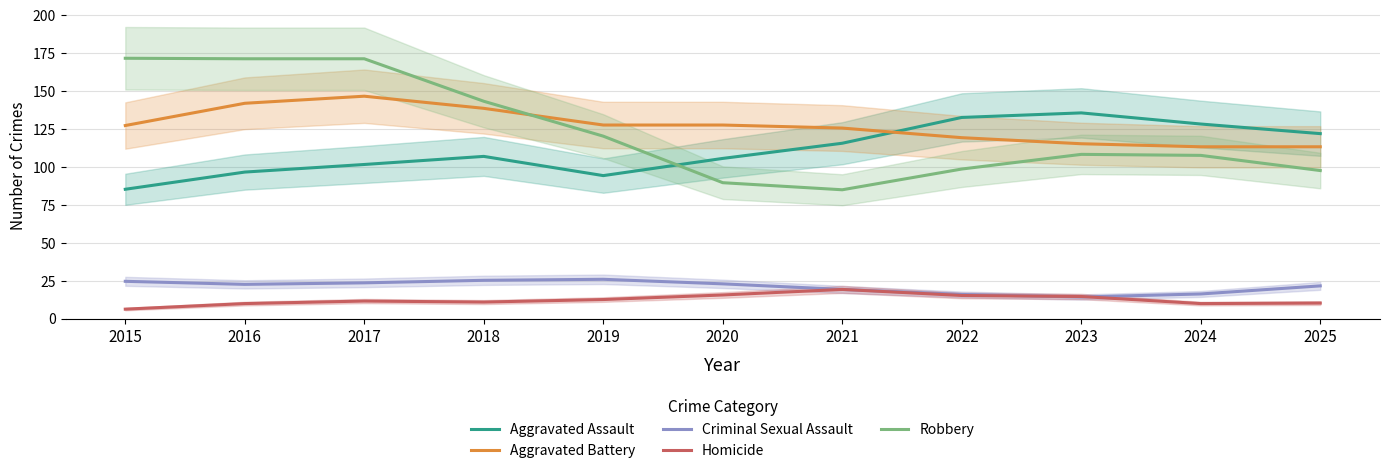

What is the difference between the maximum and minimum values in the Criminal Sexual Assault series?

11.7